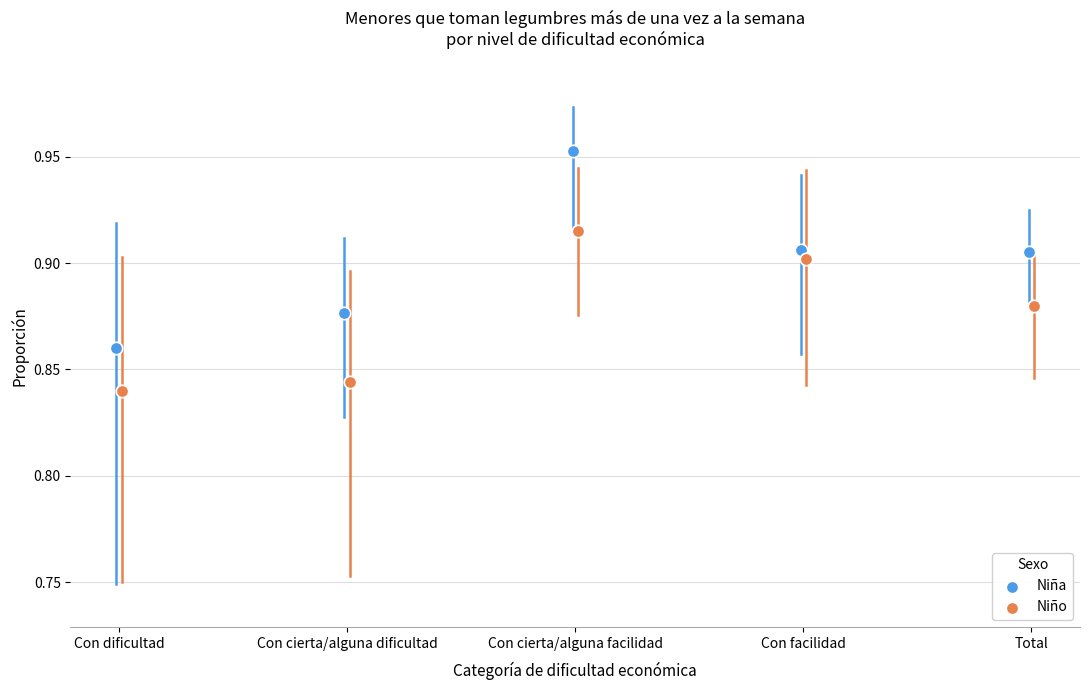

What are all the series names shown in the legend?

Niña, Niño